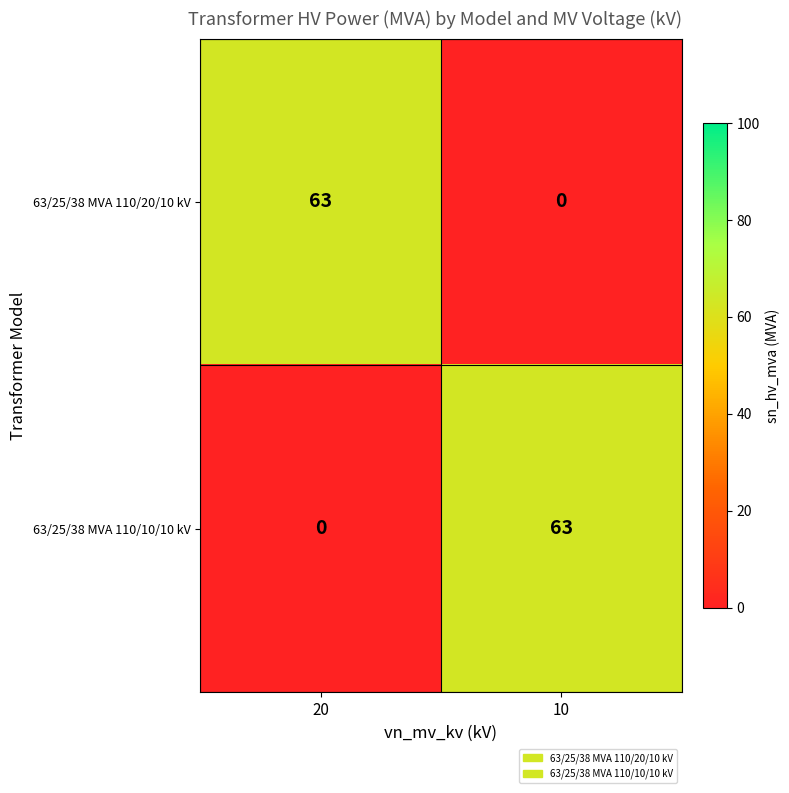

True or false: 63/25/38 MVA 110/20/10 kV has a value of 0 at 10.

True